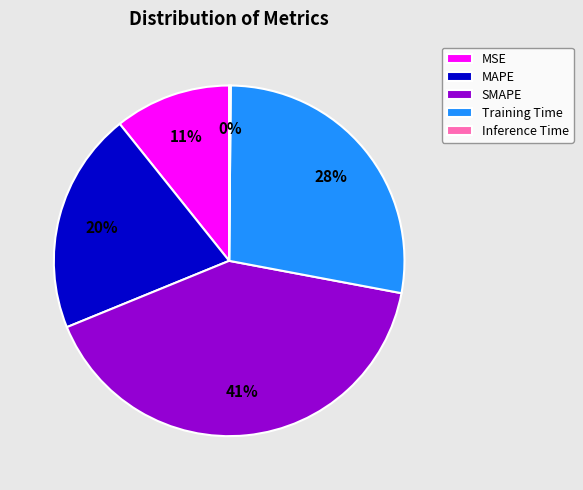

Which slice is the largest?

SMAPE